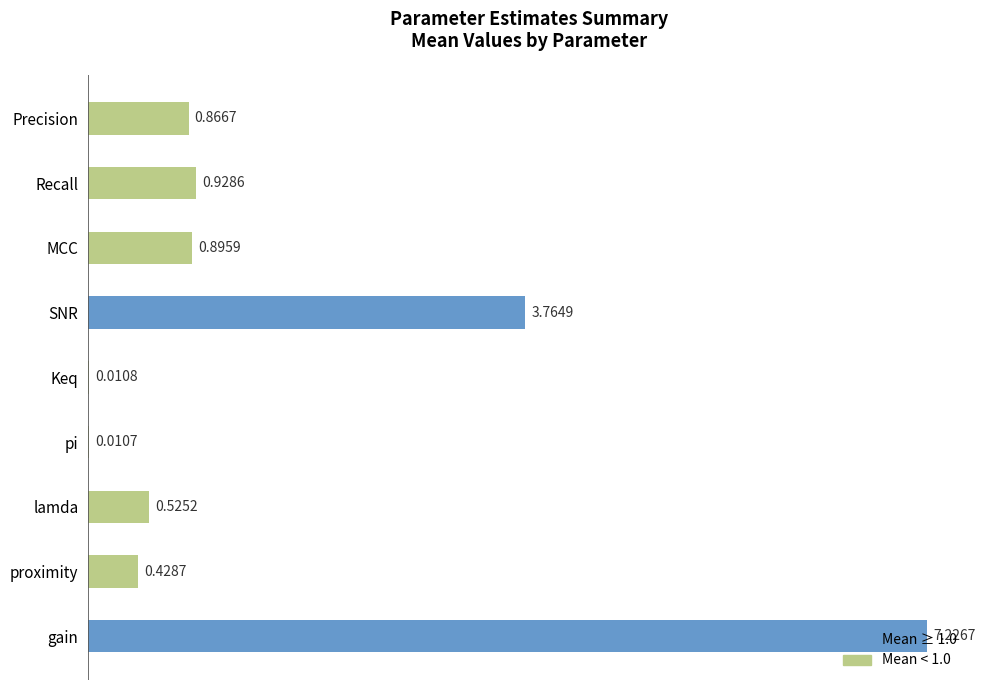

What is the sum of the values at proximity and gain?

7.7